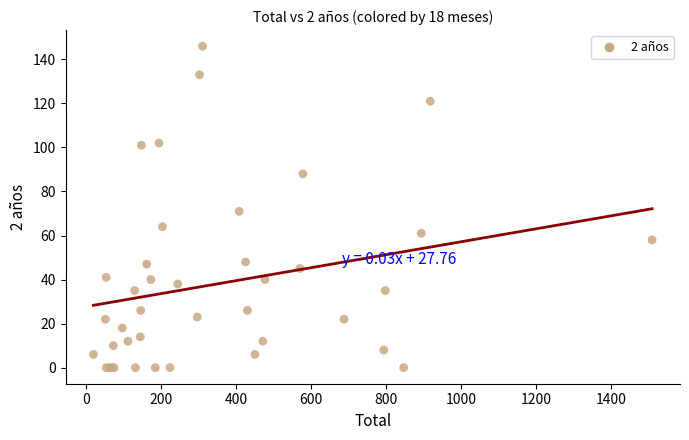

What Y value in the scatter plot is closest to 73?

71